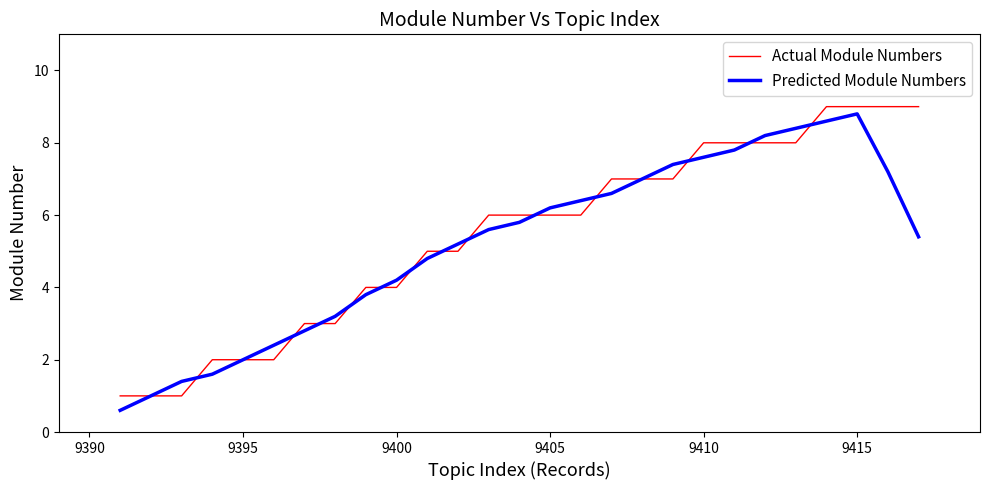

What is the maximum value for Actual Module Numbers?

9.0